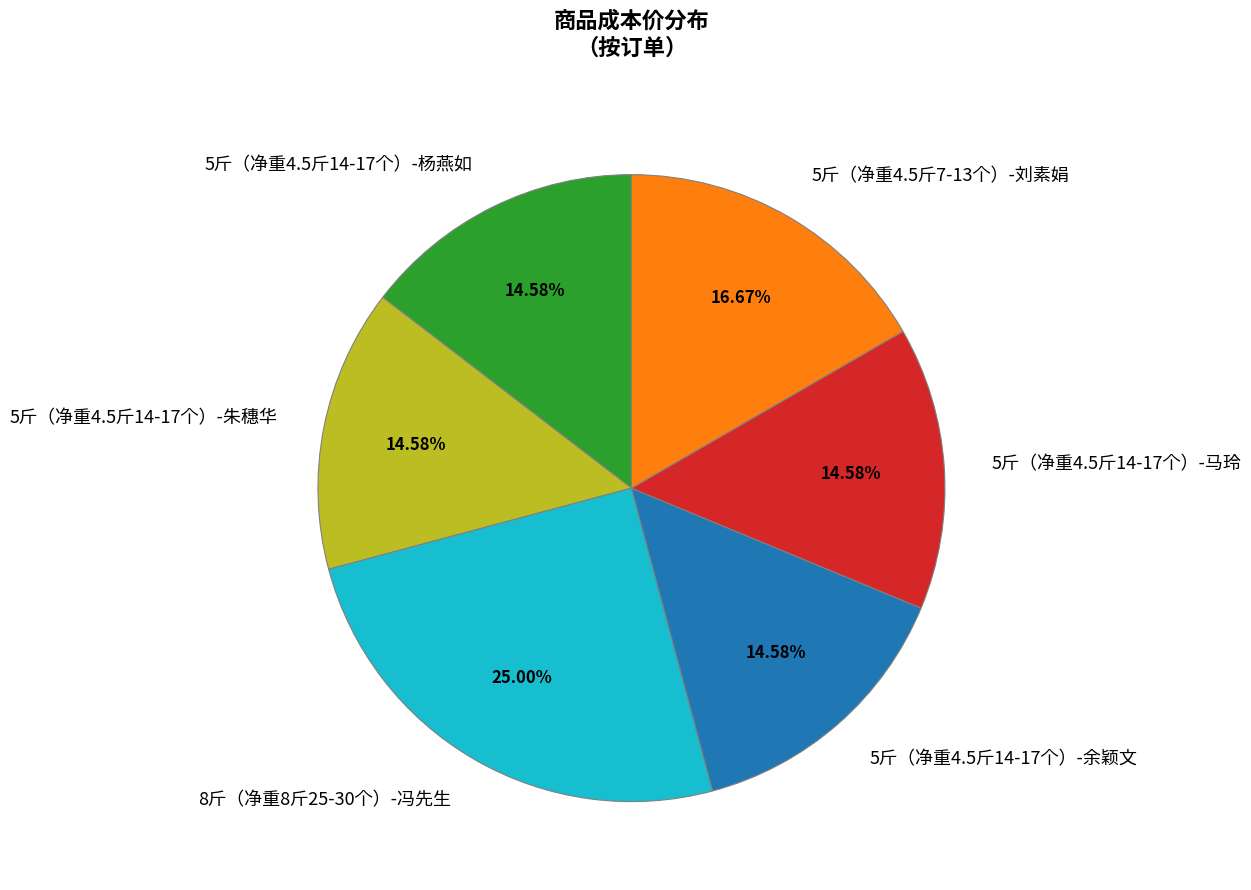

The 8斤（净重8斤25-30个）-冯先生 slice represents 37% of the pie. True or false?

False